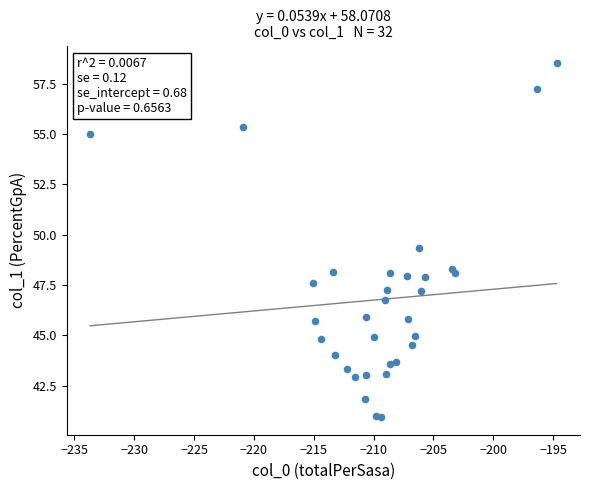

What Y value in the scatter plot is closest to 49?

49.3